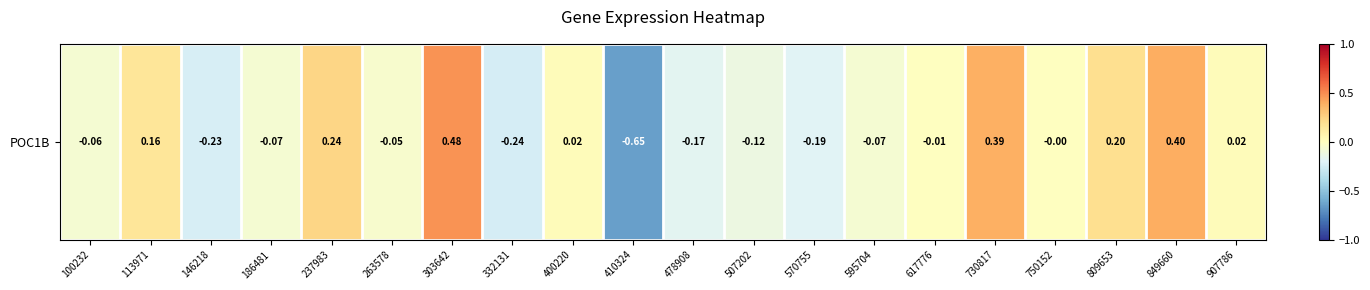

The chart shows a value of -0.3 at 570755. True or false?

False